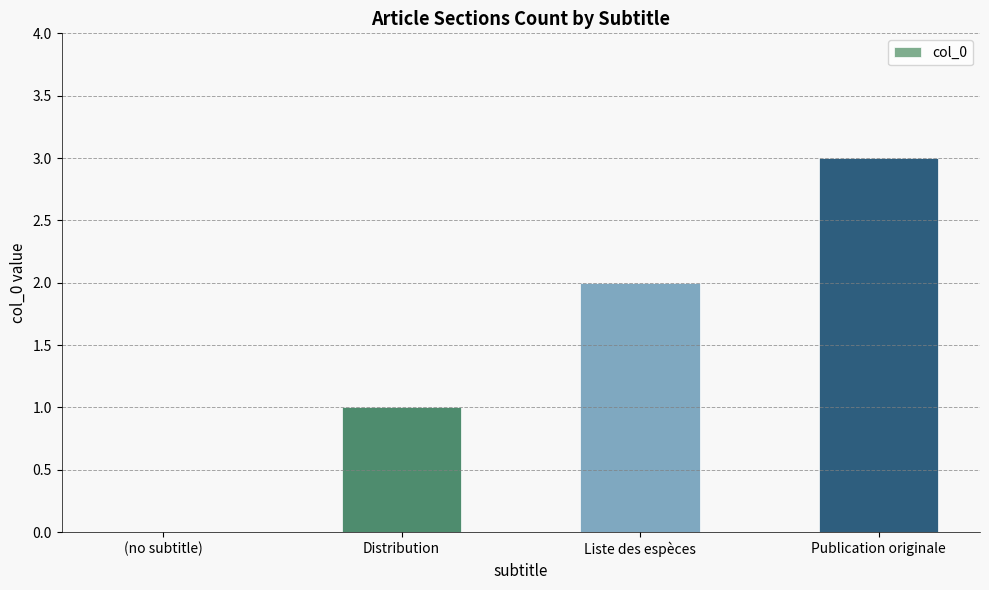

Where is the data nearest to the value 1?

Distribution